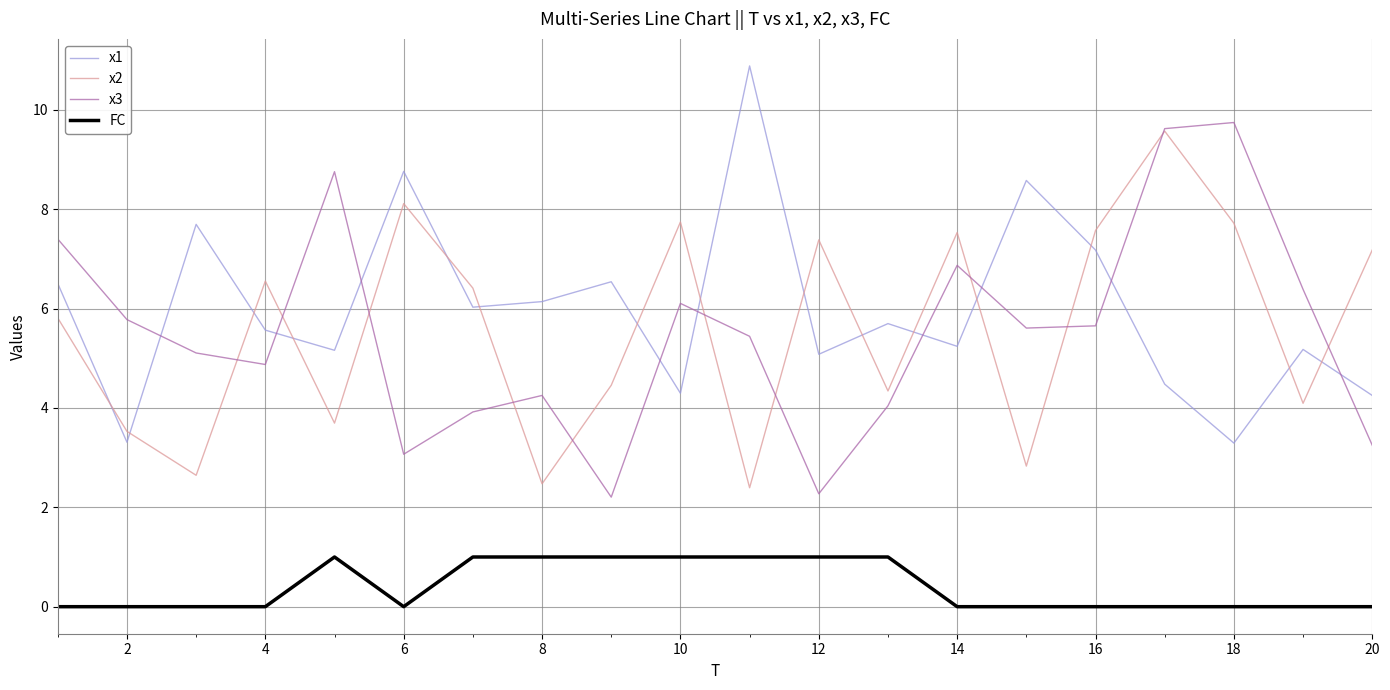

What is the average value of the x3 series?

5.5